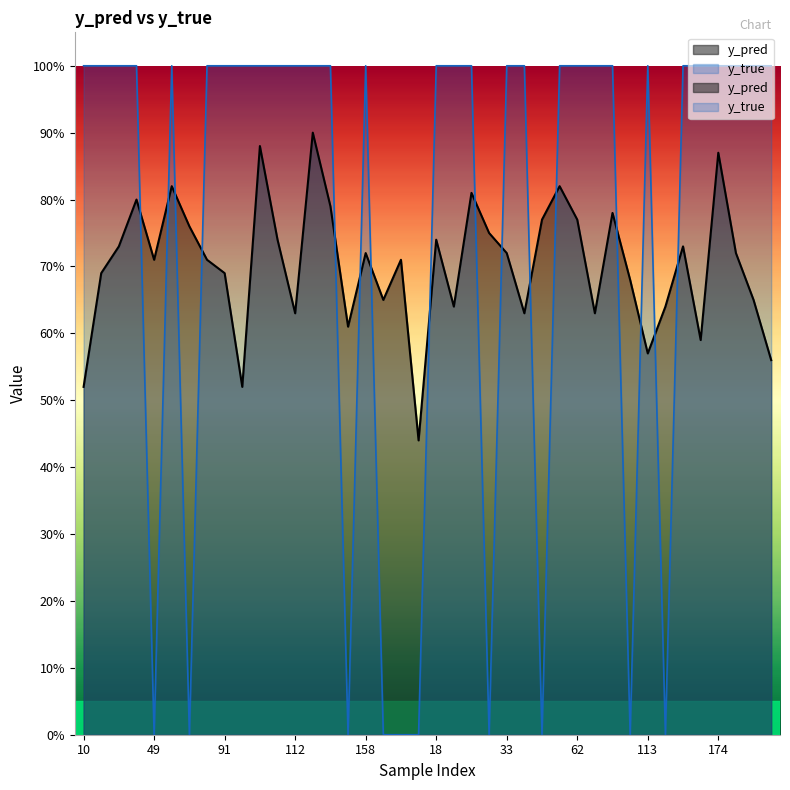

At which label does y_pred reach its minimum?

13